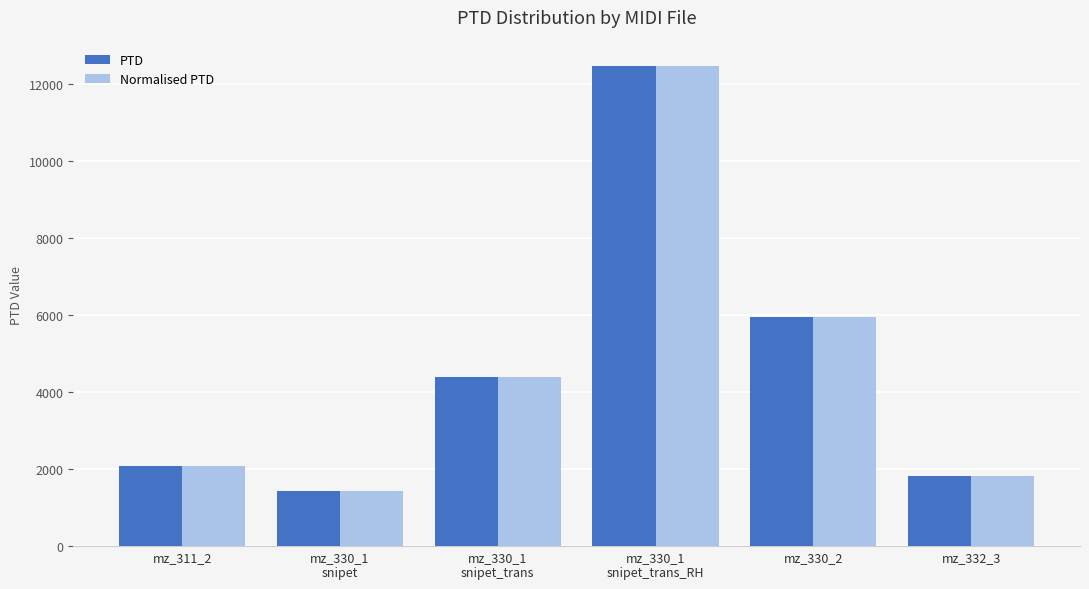

What is the total value across all series at mz_330_1
snipet_trans_RH?

24890.3